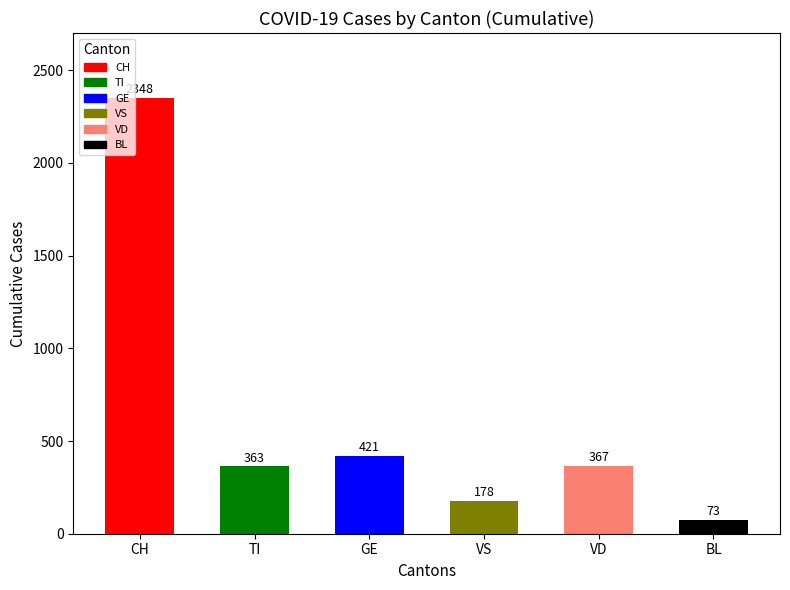

Reading left to right, list all the values displayed in this chart.

CH=2348	TI=363	GE=421	VS=178	VD=367	BL=73